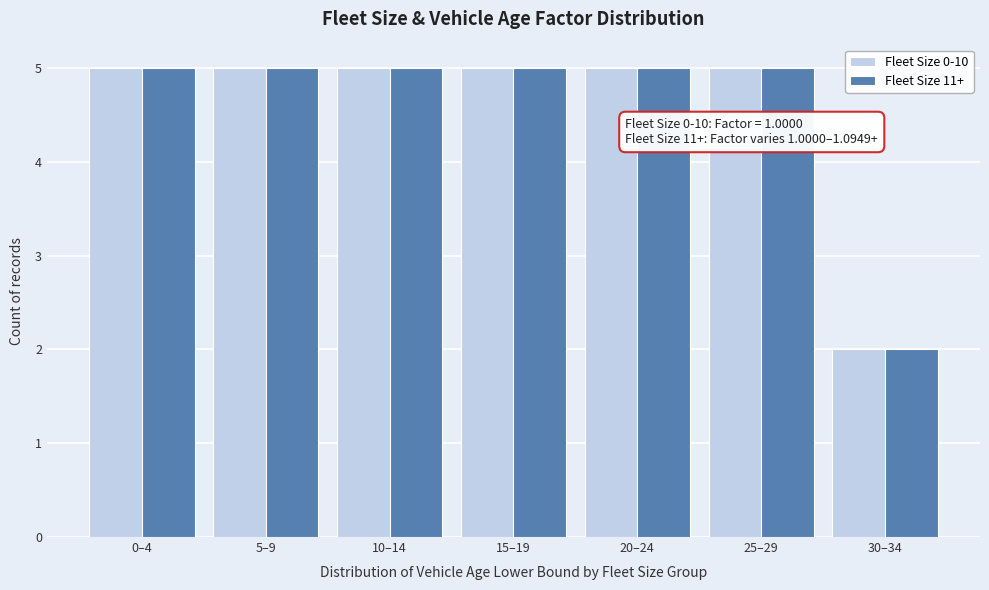

Reading right to left, list all the values displayed in this chart.

Fleet Size 0-10: 30–34=2	25–29=5	20–24=5	15–19=5	10–14=5	5–9=5	0–4=5
Fleet Size 11+: 30–34=2	25–29=5	20–24=5	15–19=5	10–14=5	5–9=5	0–4=5